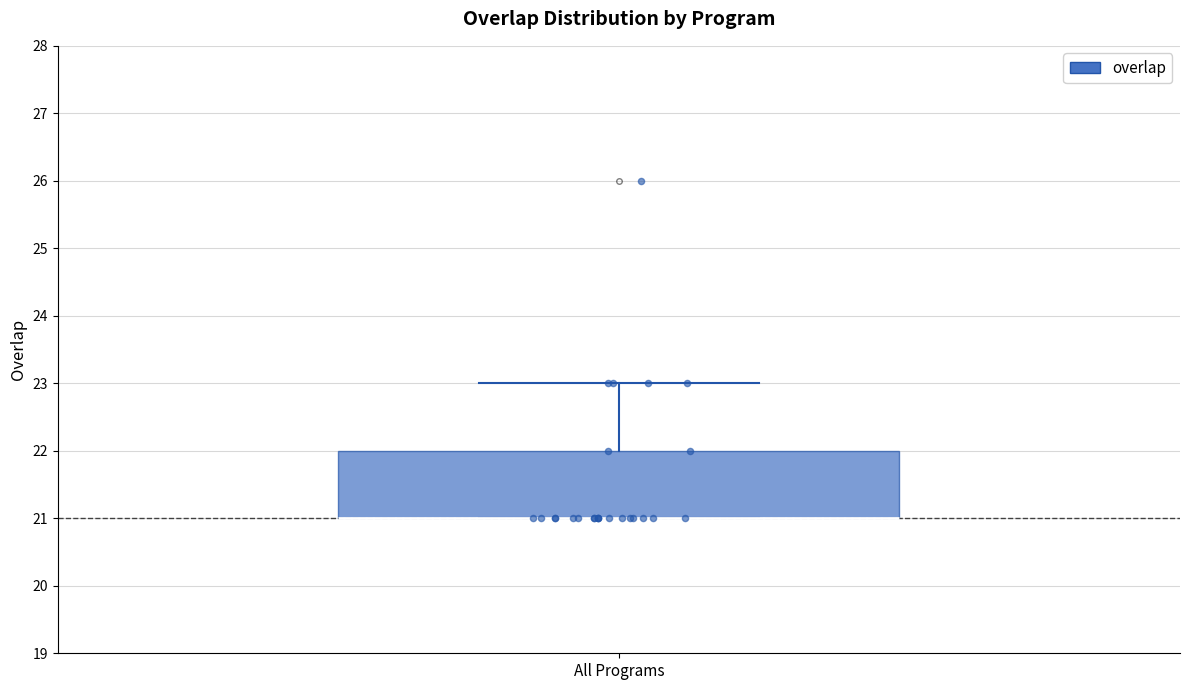

Transcribe this box plot: give where the median line is, the range the box spans, and where the two whiskers end, as read against the y-axis. The values are not printed on the chart, so give them approximately, as read against the axis.

median 21 (drawn on the box's lower edge), box 21 to 22, whiskers 21 to 23